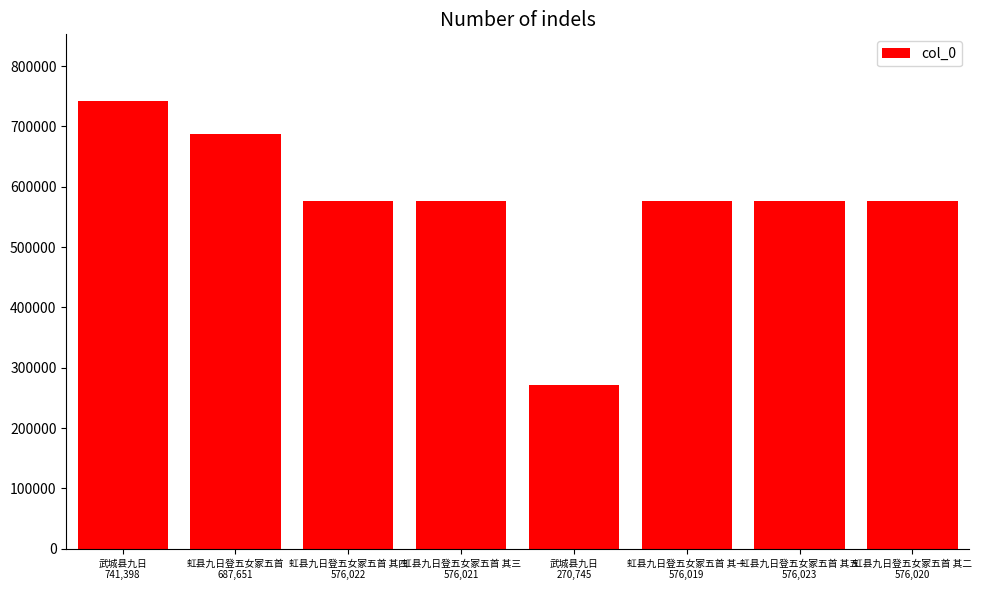

Which has a higher value, 虹县九日登五女冢五首
687,651 or 武城县九日
741,398?

武城县九日
741,398